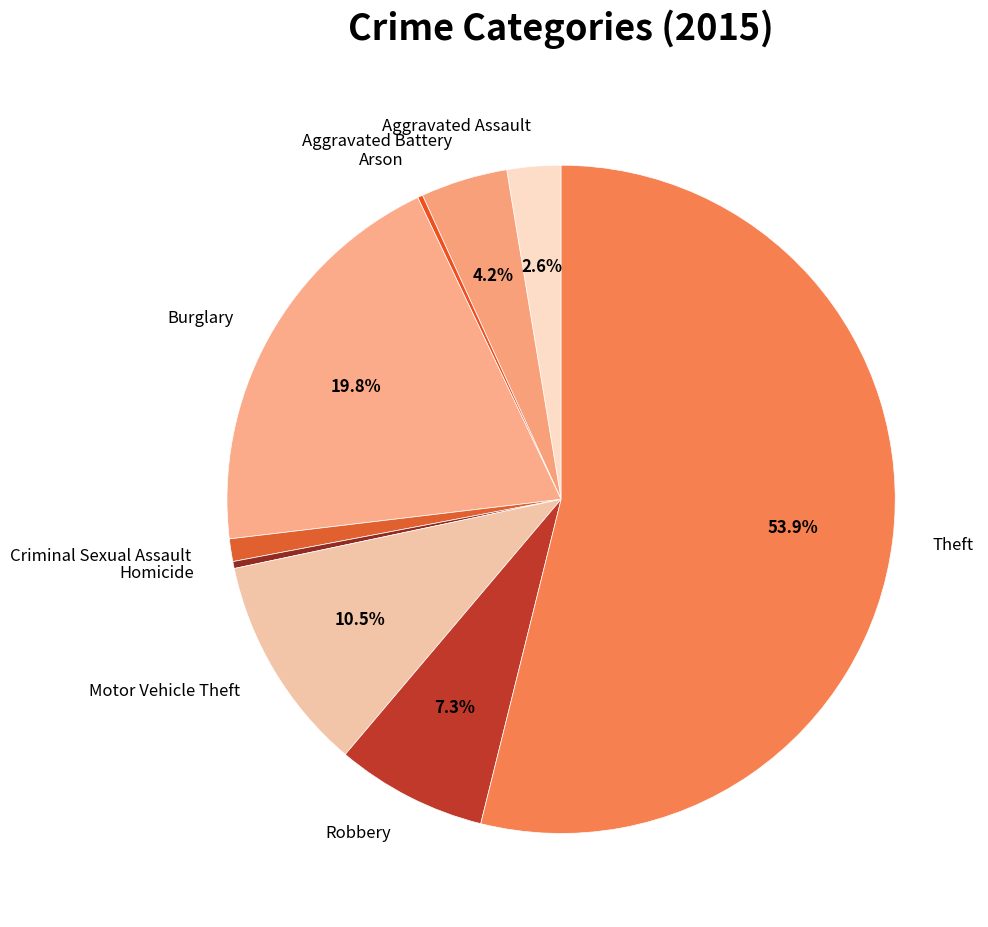

How much of the chart is everything except Burglary?

80.2%